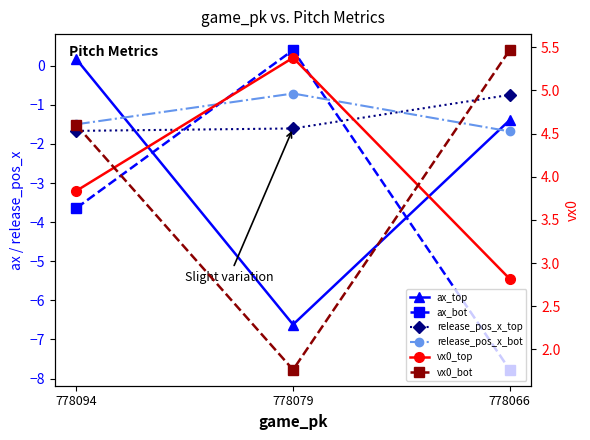

What is the sum of all ax_top values?

-7.8